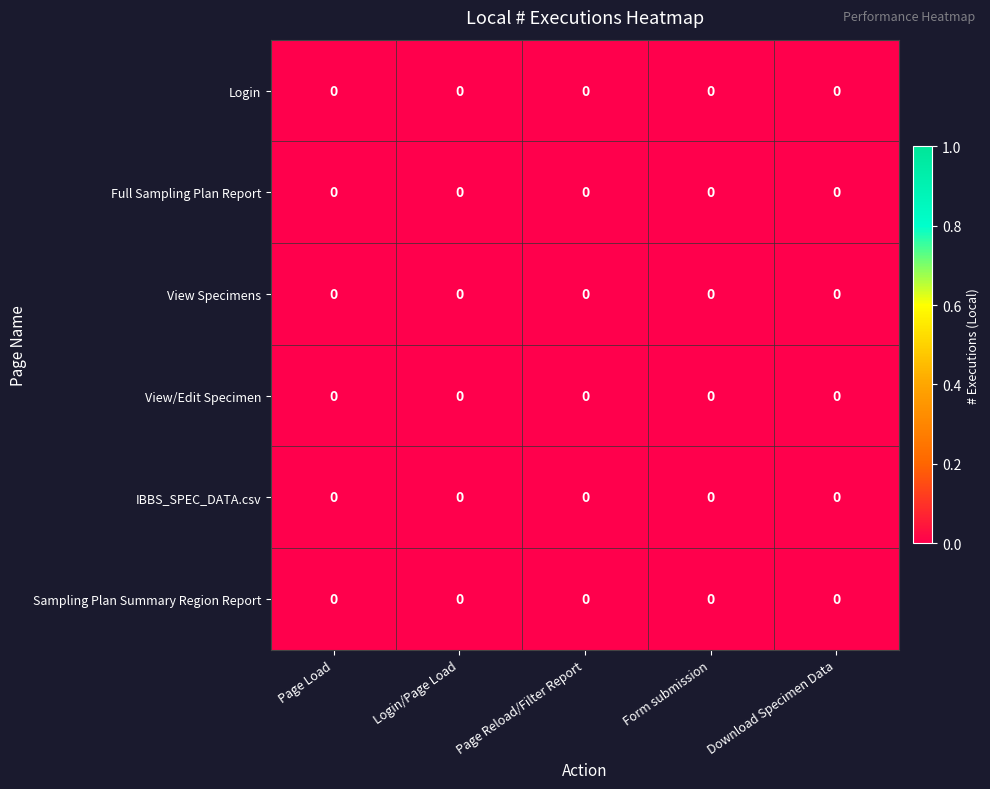

Which series has the largest range (max minus min)?

View Specimens